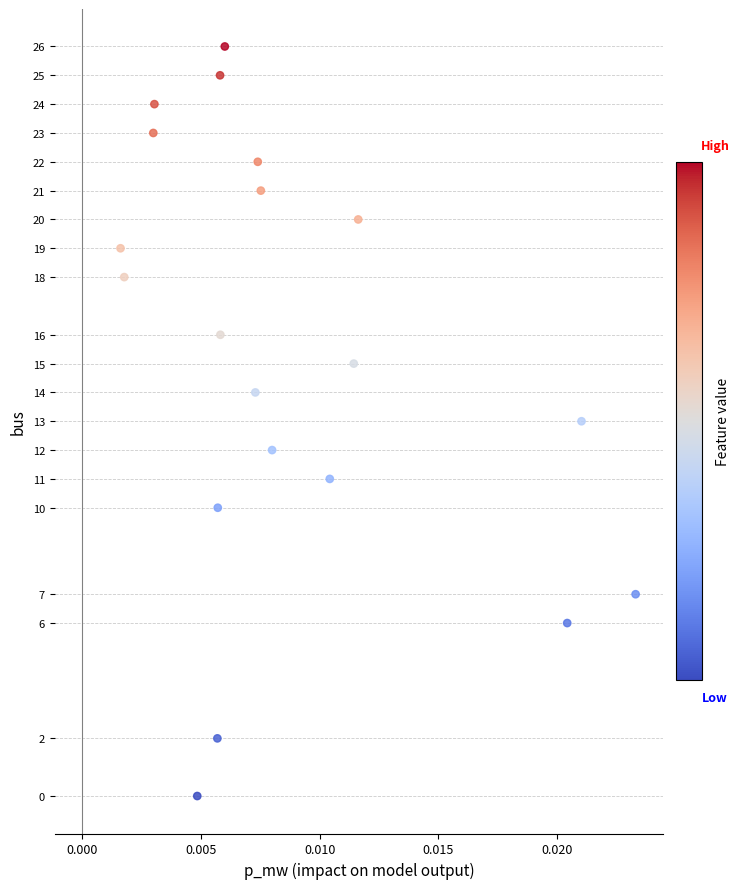

What is the range of Y values (max minus min)?

26